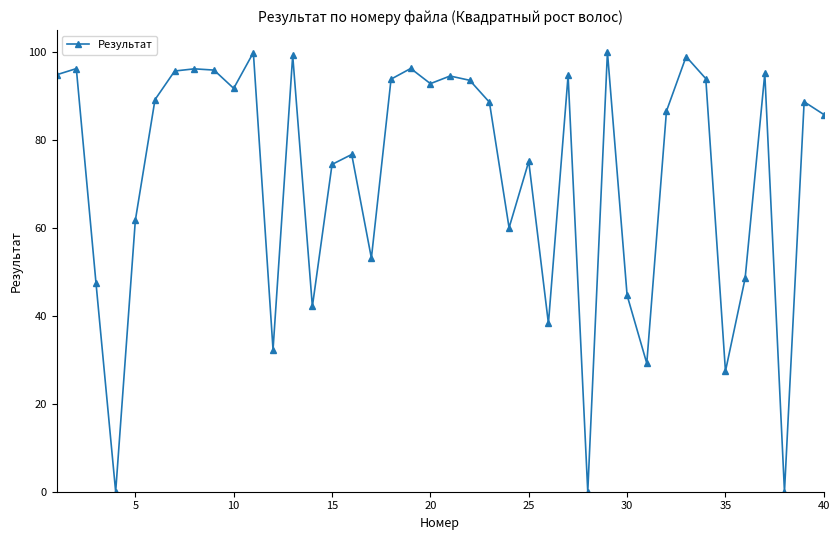

What is the value of the 39th point from the left?

88.6